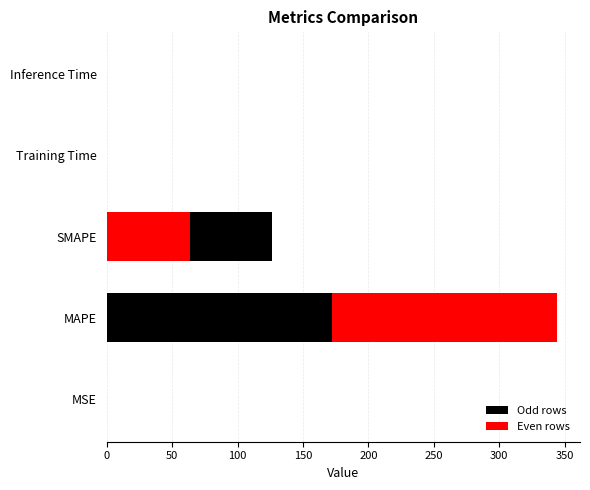

Reading left to right, list all the values displayed in this chart.

0.0	344.5	126.5	0.0	0.0